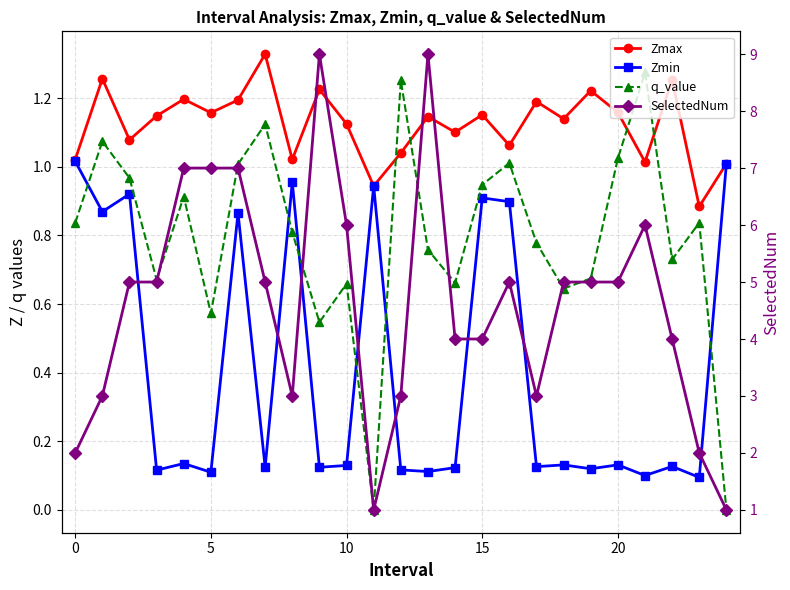

What value does the SelectedNum series have at 23?

2.0